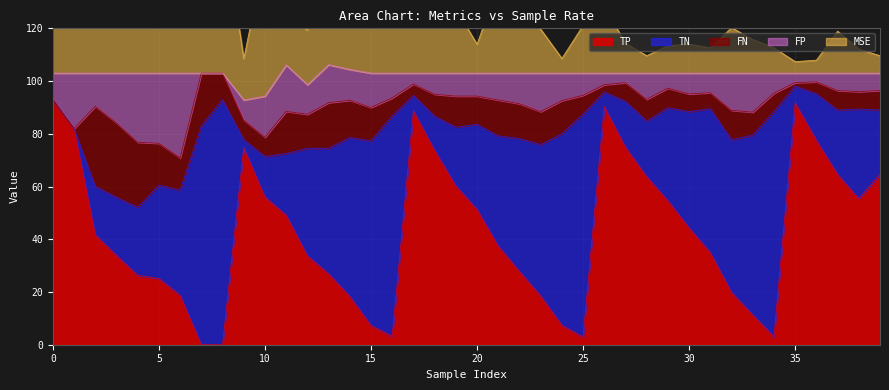

What is the total value across all series at 2?

150.1